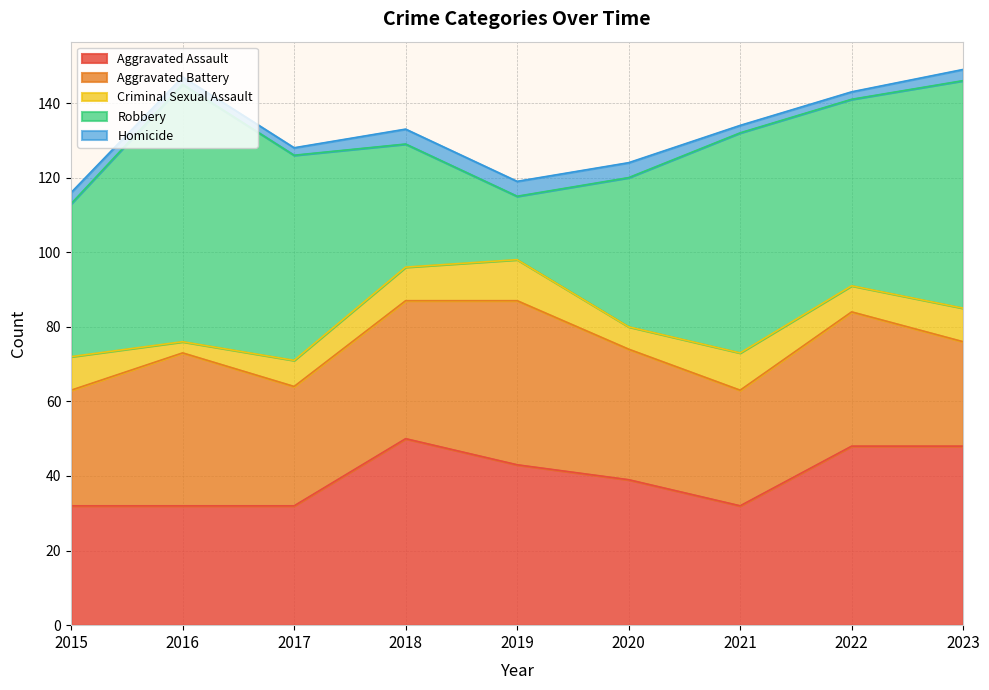

True or false: Homicide and Aggravated Assault intersect in this chart.

False